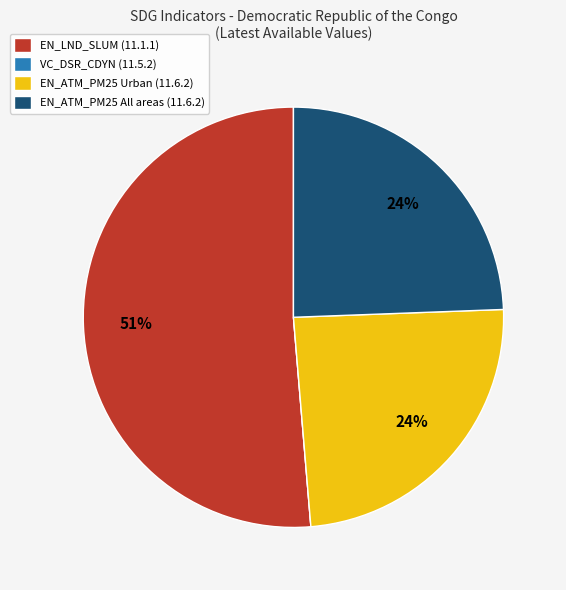

To the nearest percent, what is the average slice percentage?

25%